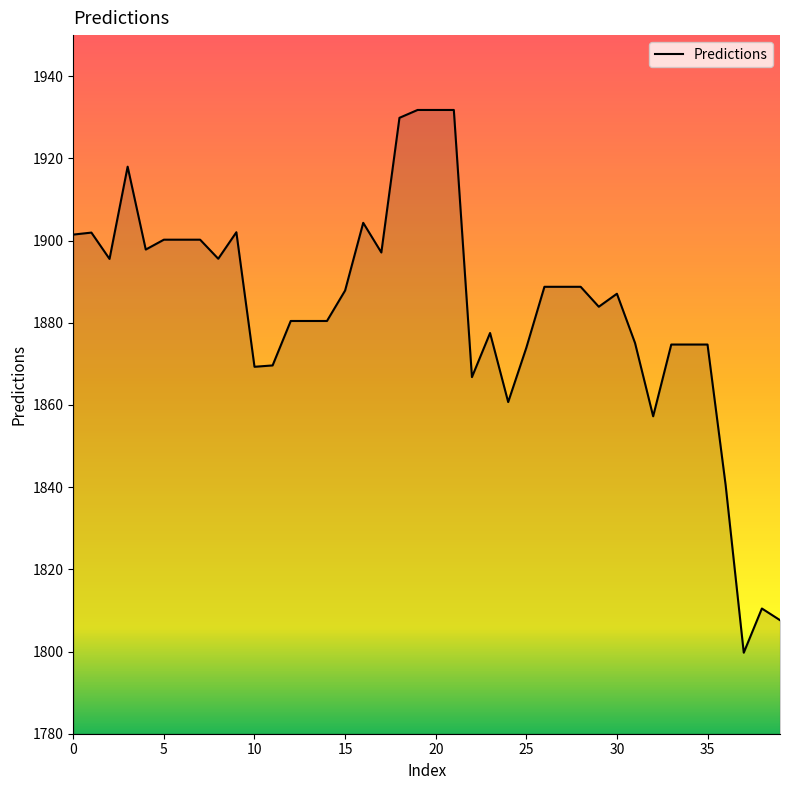

What is the difference between the maximum and minimum values?

132.1